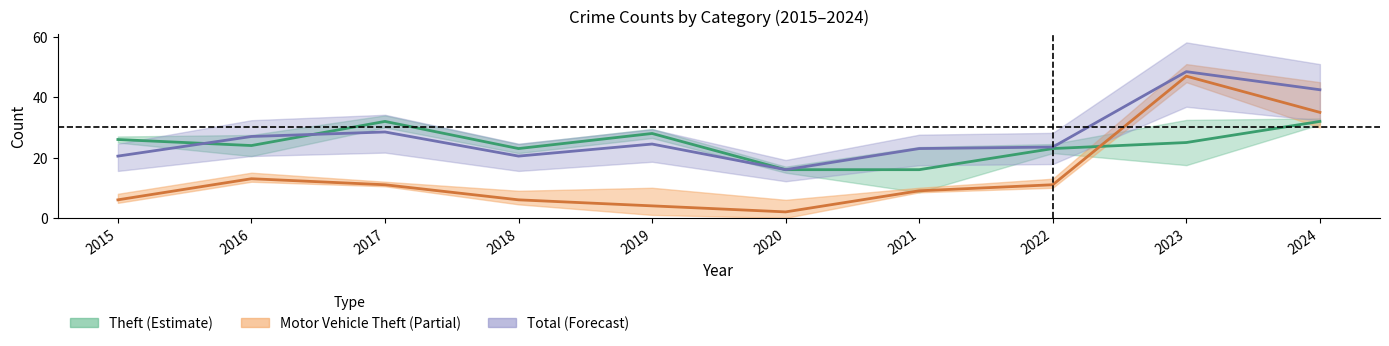

Rank the categories by Total value from lowest to highest.

2020, 2015, 2018, 2021, 2022, 2019, 2016, 2017, 2024, 2023